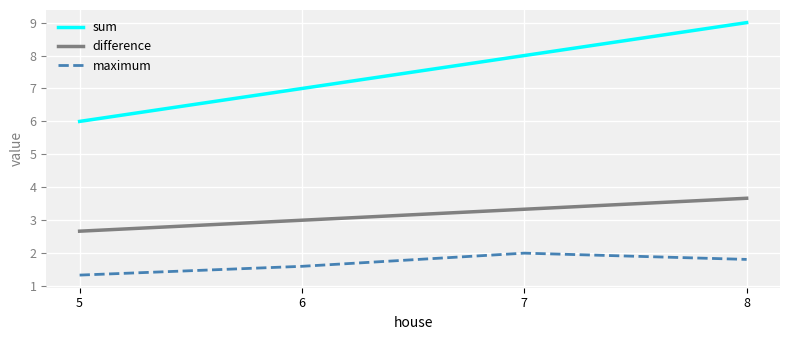

Rank the series at 5 from highest to lowest value.

sum, difference, maximum